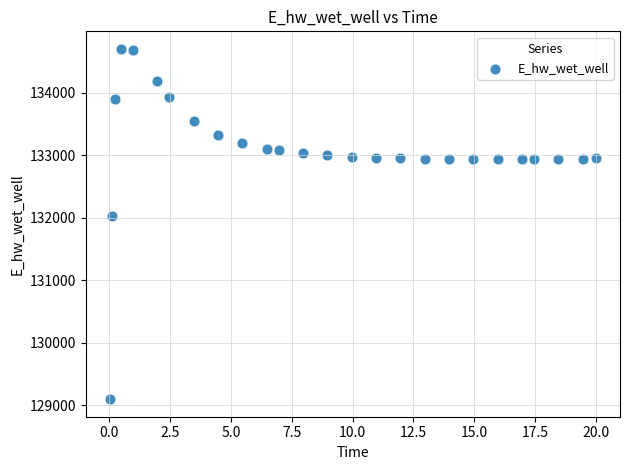

What Y value in the scatter plot is closest to 131897?

132019.8